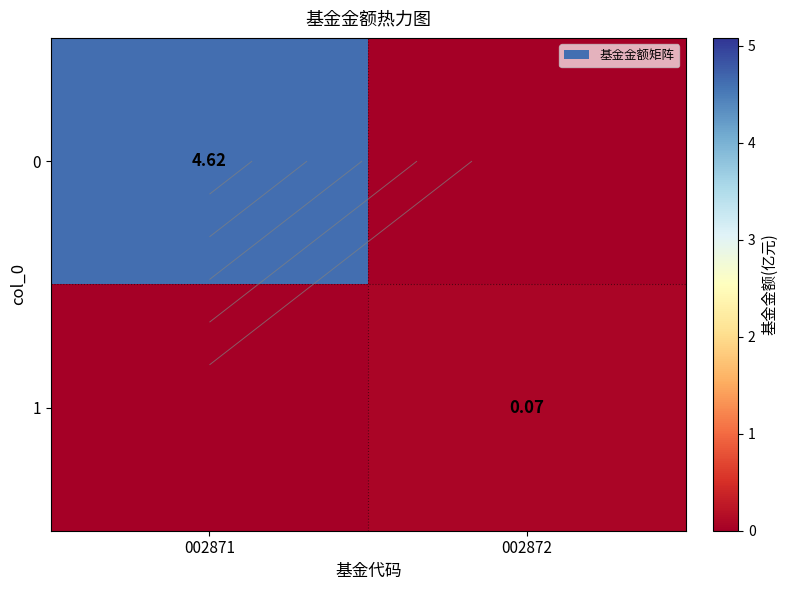

How many distinct data groups are displayed?

2